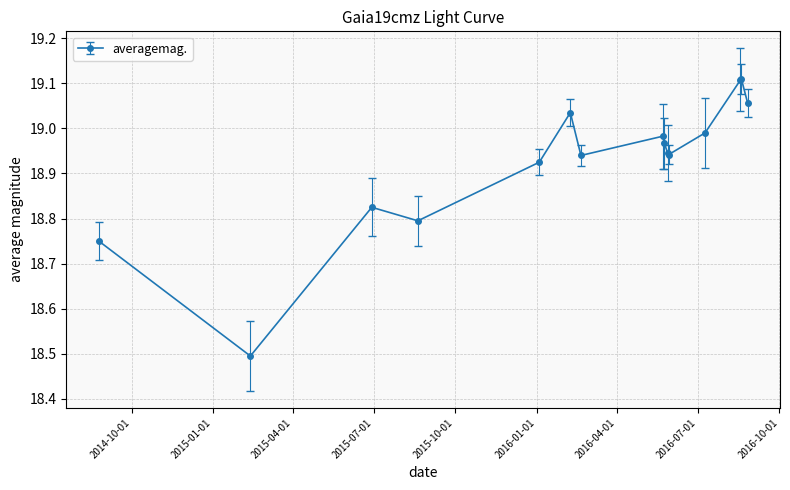

What is the smallest value displayed?

18.5